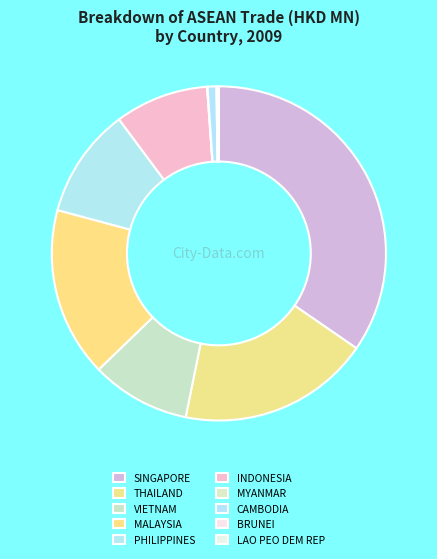

What percentage is the SINGAPORE slice, to the nearest percent?

35%